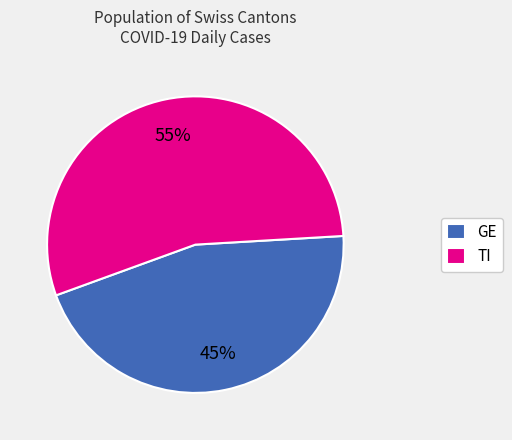

To the nearest percent, what is the average slice percentage?

50%